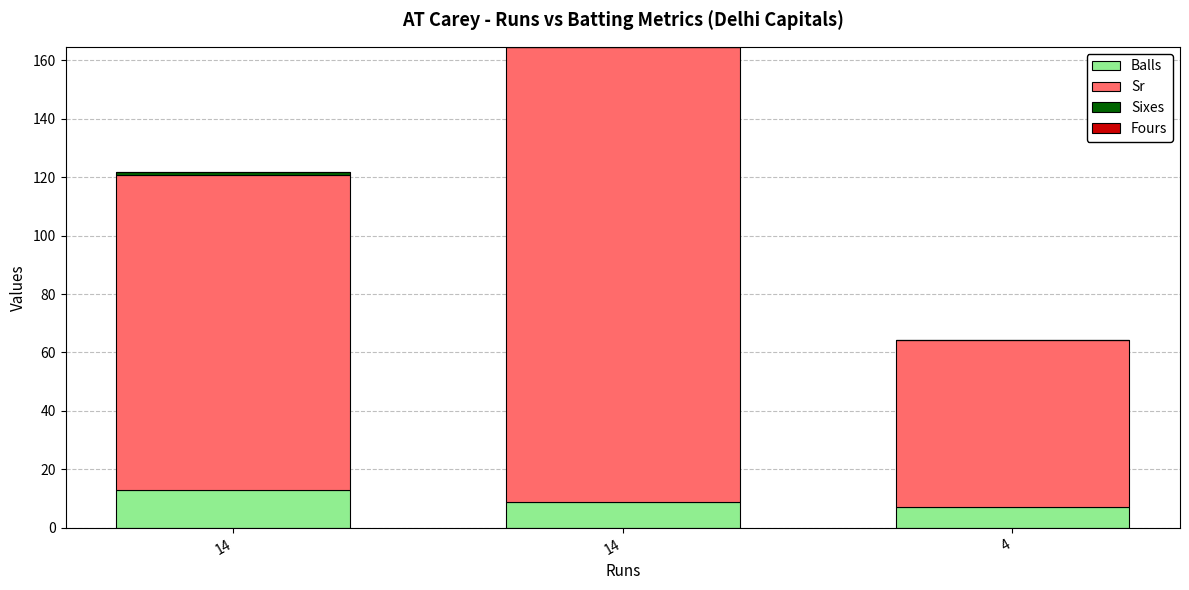

At how many categories does at least one series exceed 75?

2